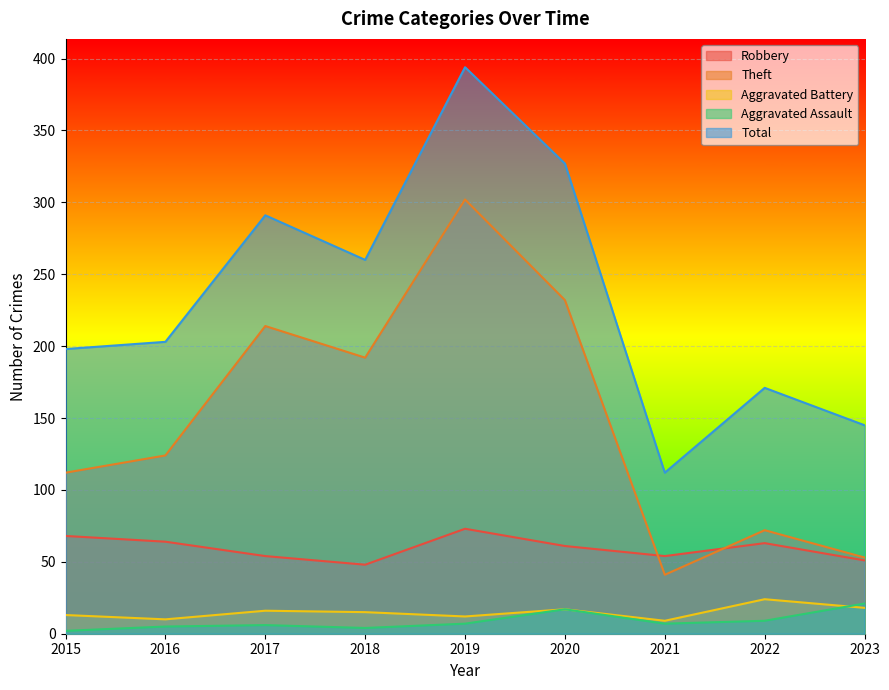

At which label does Robbery first exceed 61?

2015